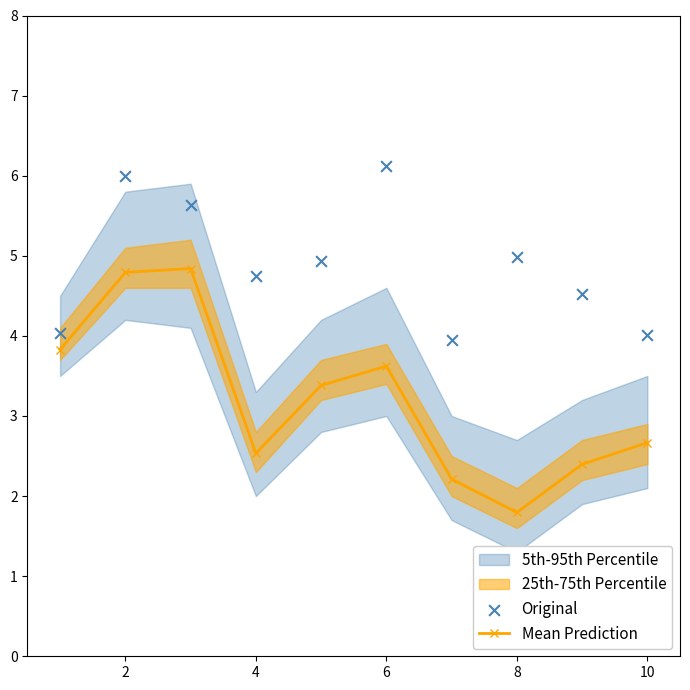

In Mean Prediction, how many points are higher than both neighbors (excluding endpoints)?

2